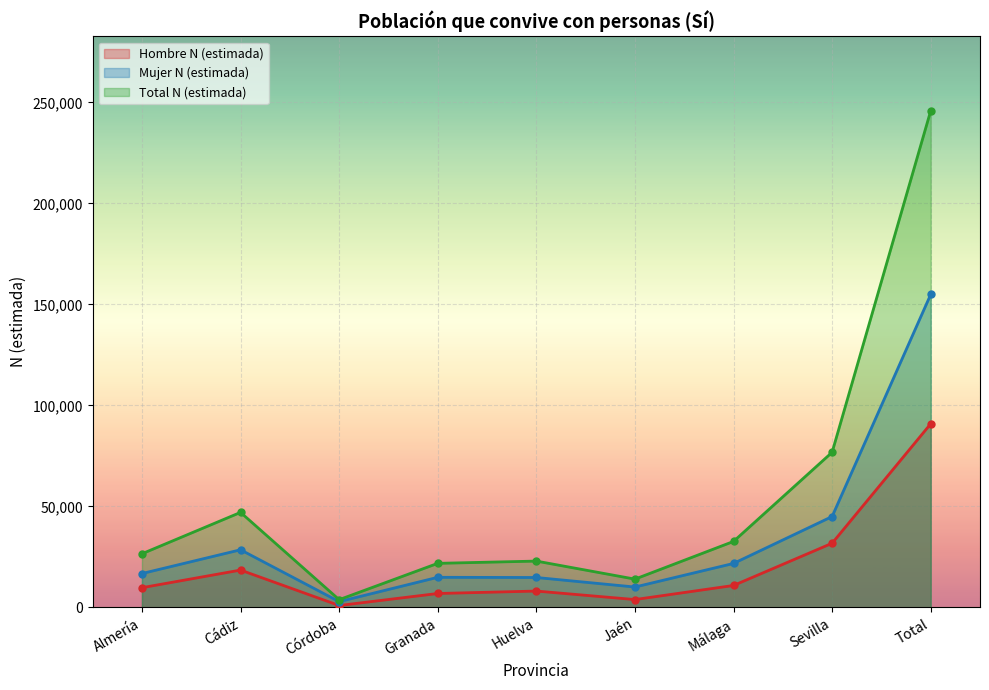

Reading left to right, list all the values displayed in this chart.

Hombre N (estimada): Almería=9792	Cádiz=18512	Córdoba=969	Granada=6918	Huelva=8126	Jaén=3912	Málaga=10890	Sevilla=31800	Total=90919
Mujer N (estimada): Almería=16797	Cádiz=28562	Córdoba=2893	Granada=14927	Huelva=14838	Jaén=10120	Málaga=21799	Sevilla=45019	Total=154955
Total N (estimada): Almería=26589	Cádiz=47074	Córdoba=3862	Granada=21845	Huelva=22964	Jaén=14032	Málaga=32689	Sevilla=76819	Total=245873